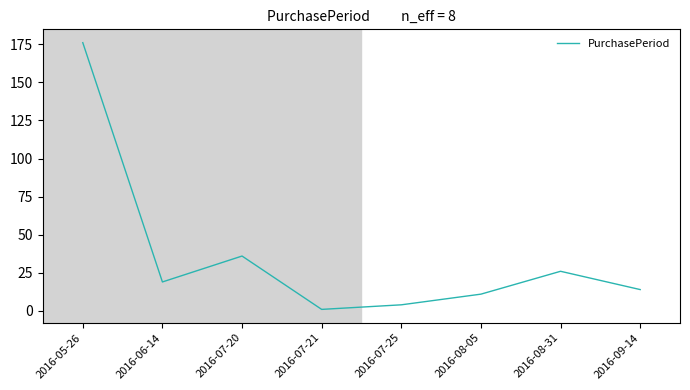

How many interior local valleys (lower than both neighbors) does the data have?

2